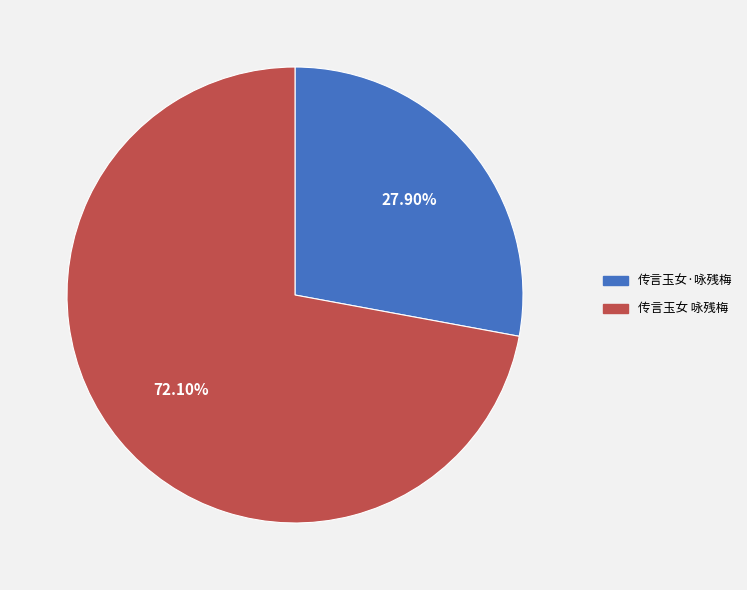

What is the ratio of the value at 传言玉女·咏残梅 to the value at 传言玉女 咏残梅?

0.4